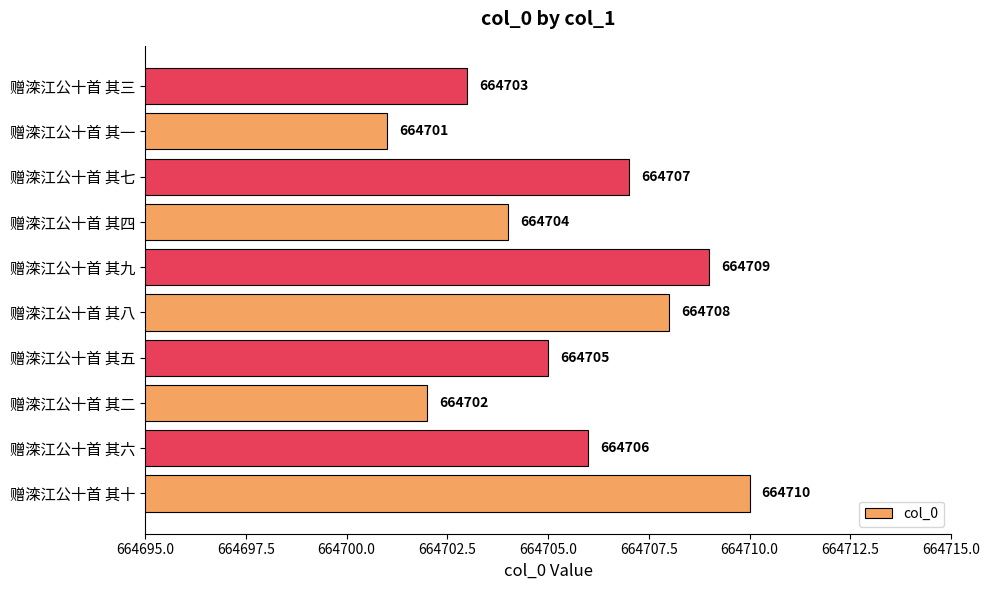

What value does the data have at 赠滦江公十首 其八?

664708